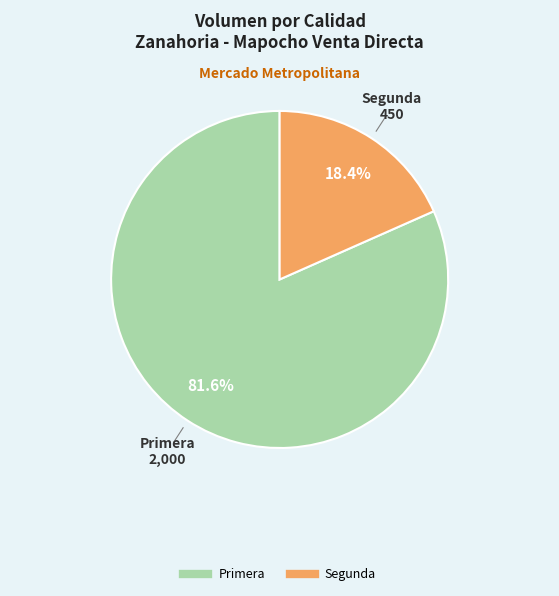

Which slice is the smallest?

Segunda